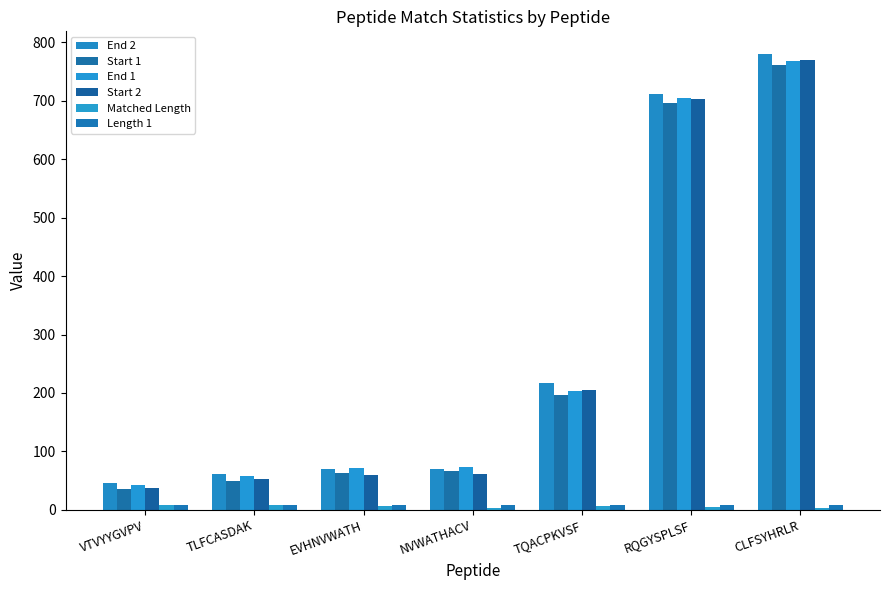

What is the highest value of the Start 1 series?

761